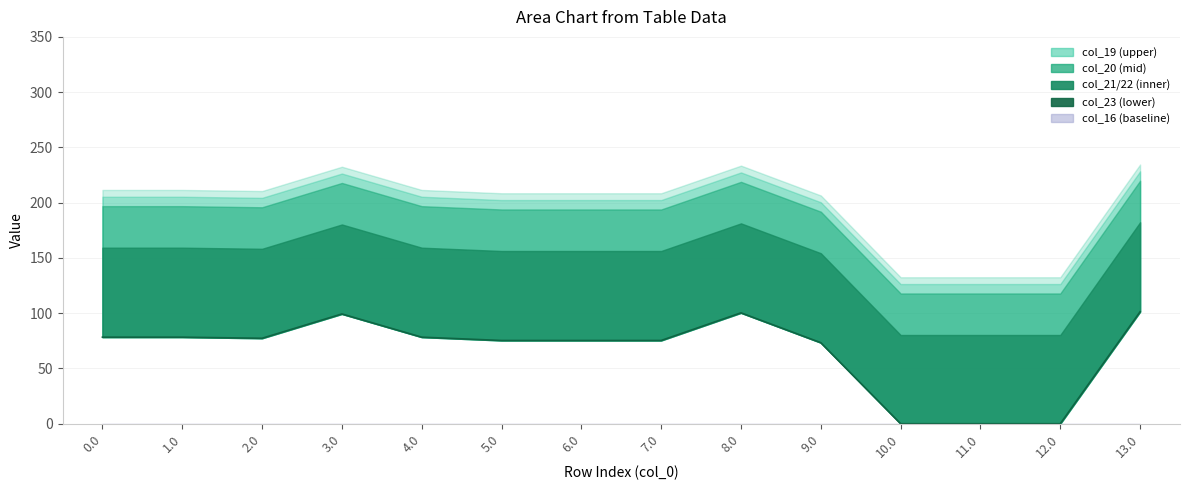

Which has a higher value, 6.0 or 5.0?

6.0